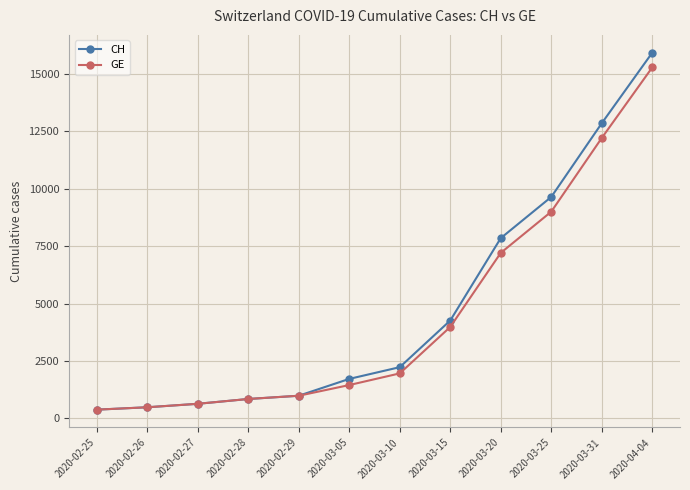

Between 2020-02-27 and 2020-03-10, which series saw the biggest shift?

CH